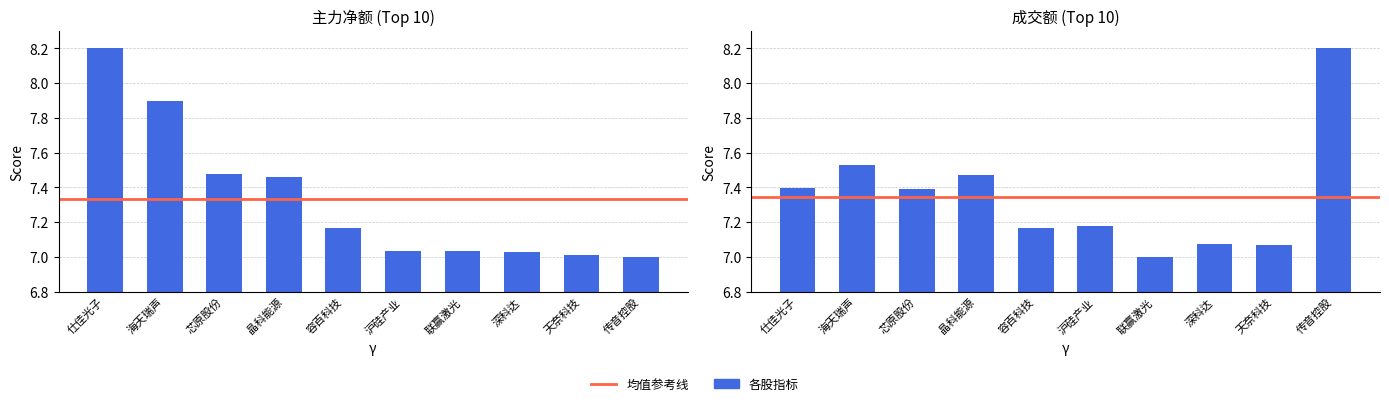

Does the chart contain any negative values?

No